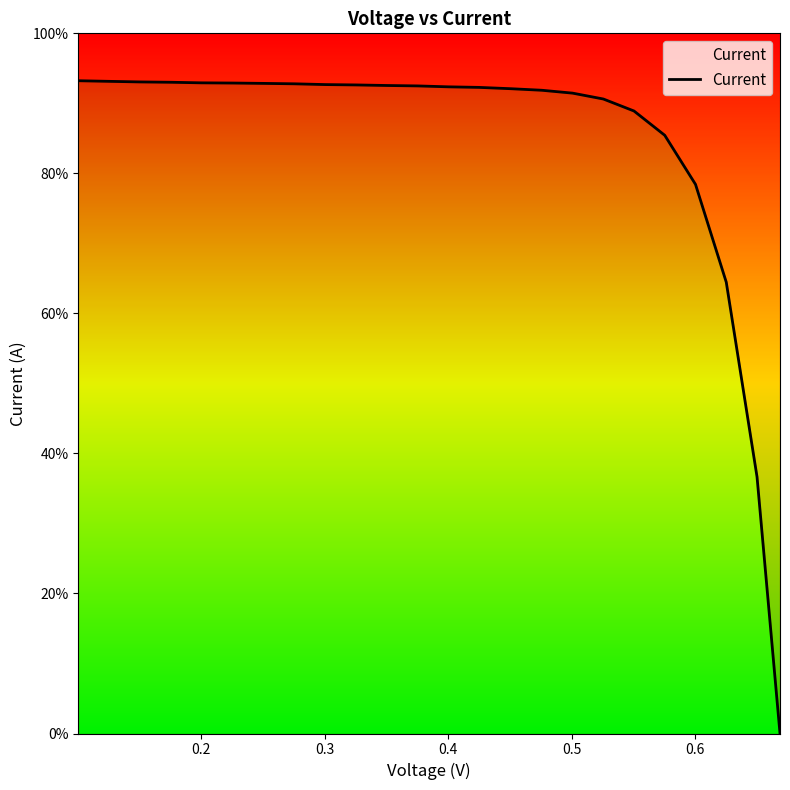

What is the label of the 13th point from the left?

0.4